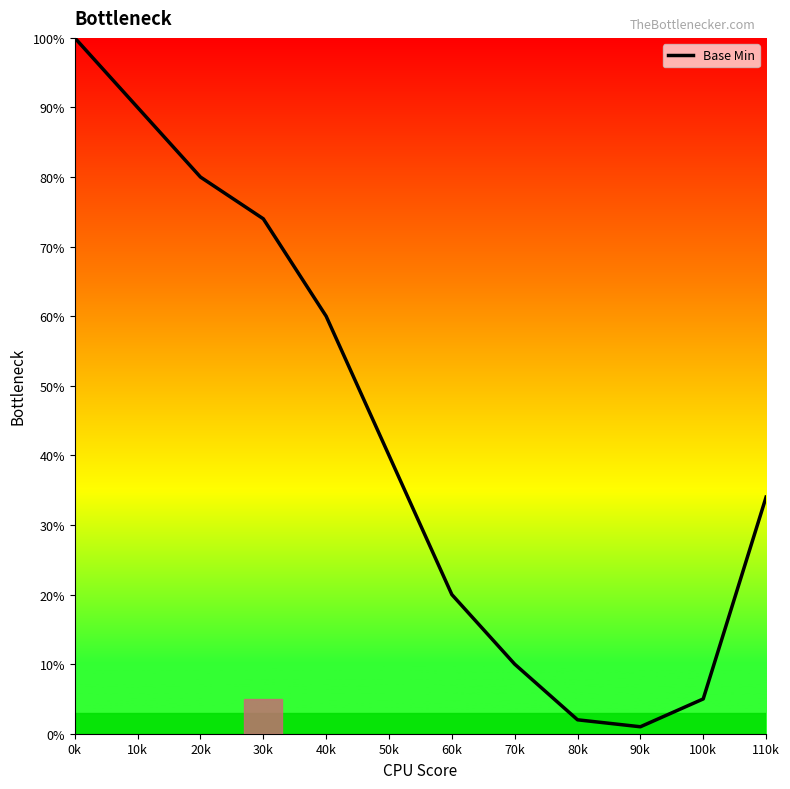

What is the sum of all values?

516